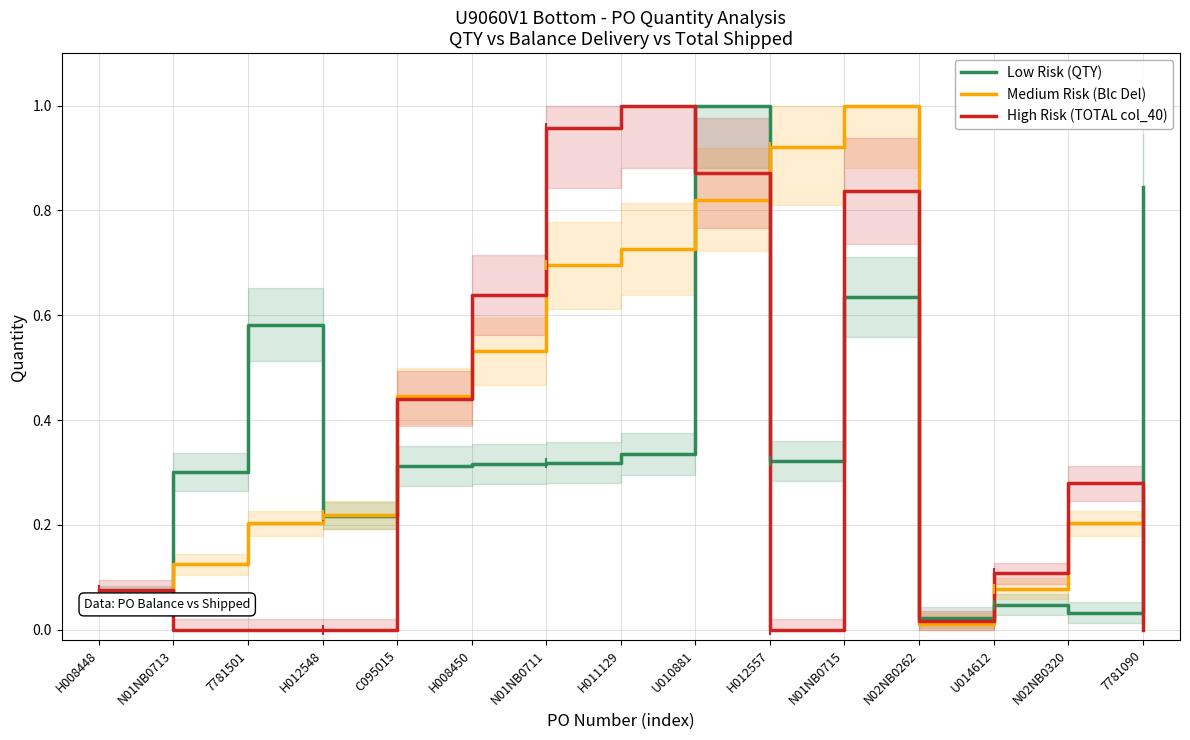

True or false: Low Risk (QTY) has a value of 0.3 at H008450.

True